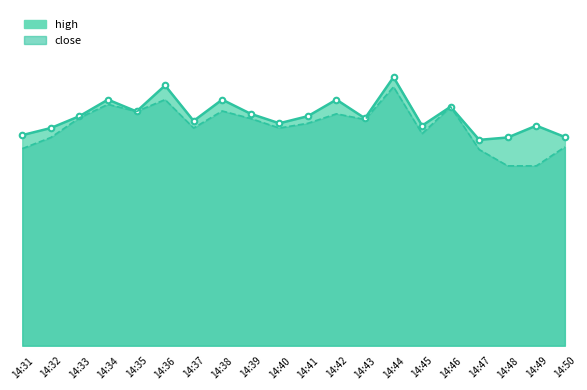

Which category has the highest value across all series?

14:44